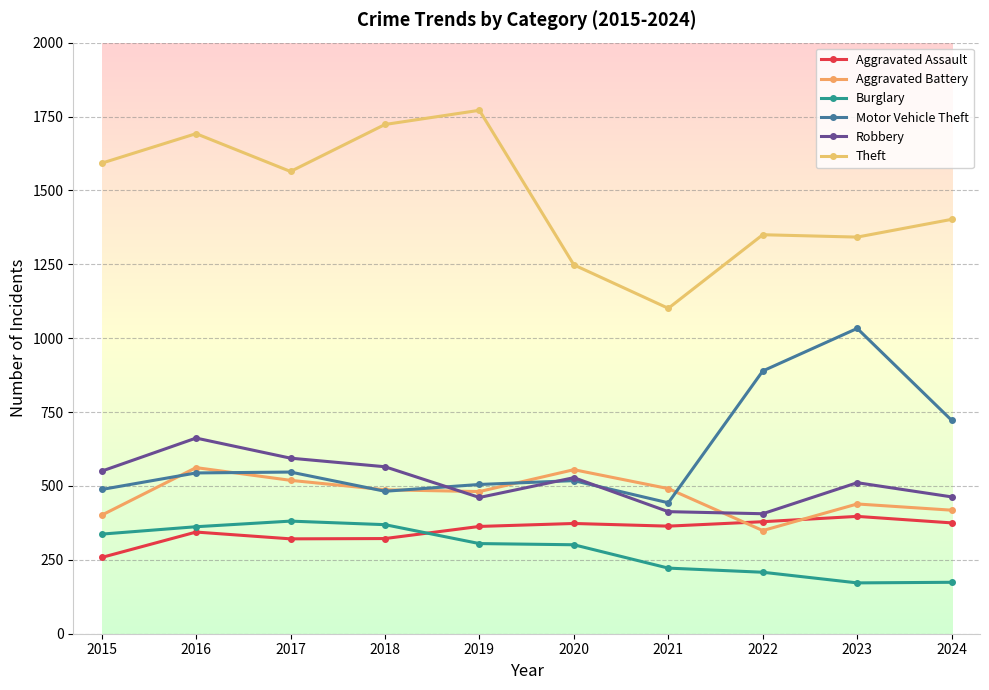

List the labels in order of Theft value, smallest first.

2021, 2020, 2023, 2022, 2024, 2017, 2015, 2016, 2018, 2019